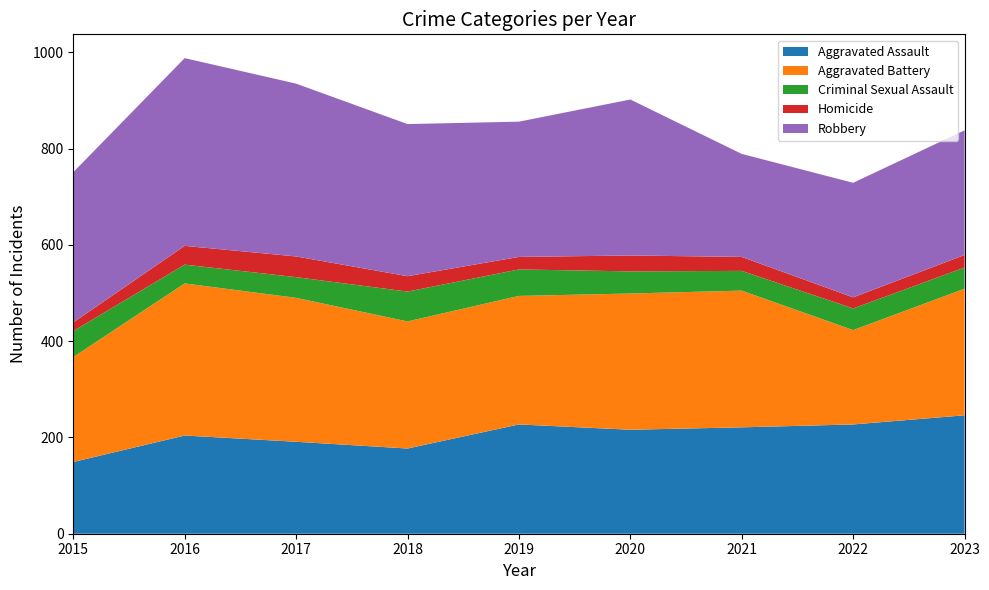

Reading left to right, transcribe all the data shown in this chart.

Aggravated Assault: 149	204	191	177	227	216	221	227	246
Aggravated Battery: 218	316	299	264	267	283	284	196	263
Criminal Sexual Assault: 54	39	43	62	55	46	41	45	44
Homicide: 18	39	43	32	26	33	29	23	26
Robbery: 312	390	359	316	281	324	214	238	259